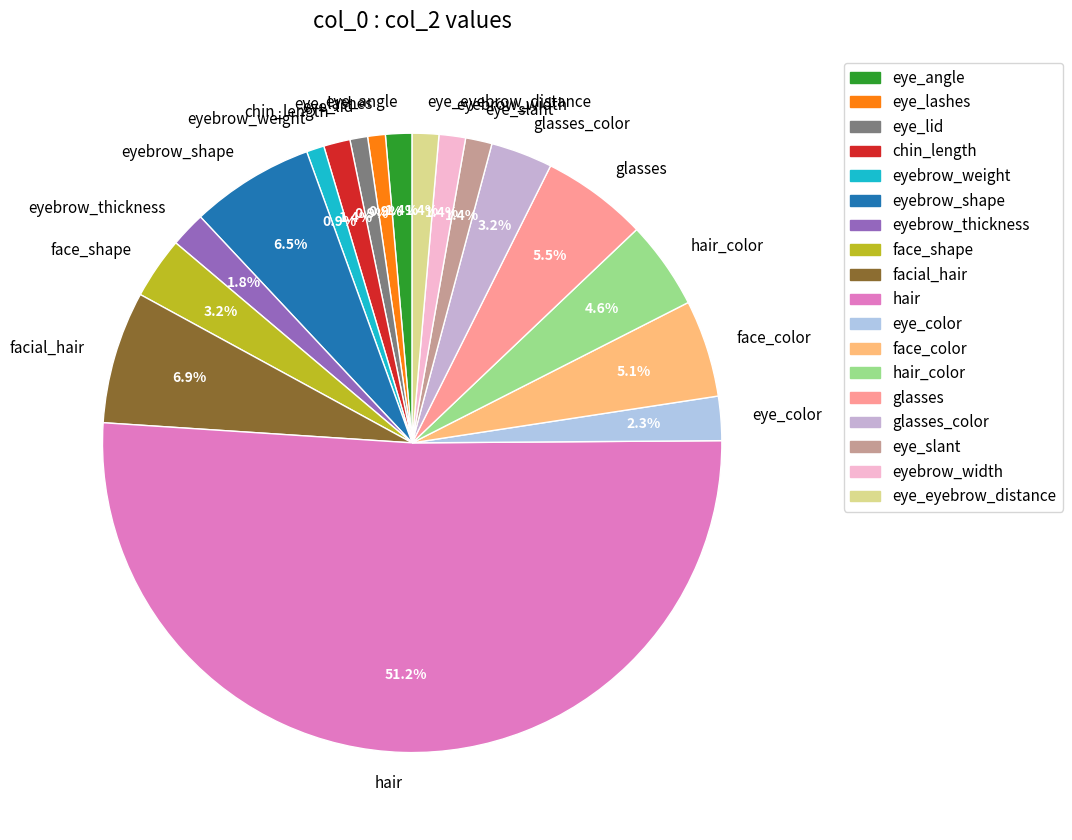

Count the number of slices in the pie.

18